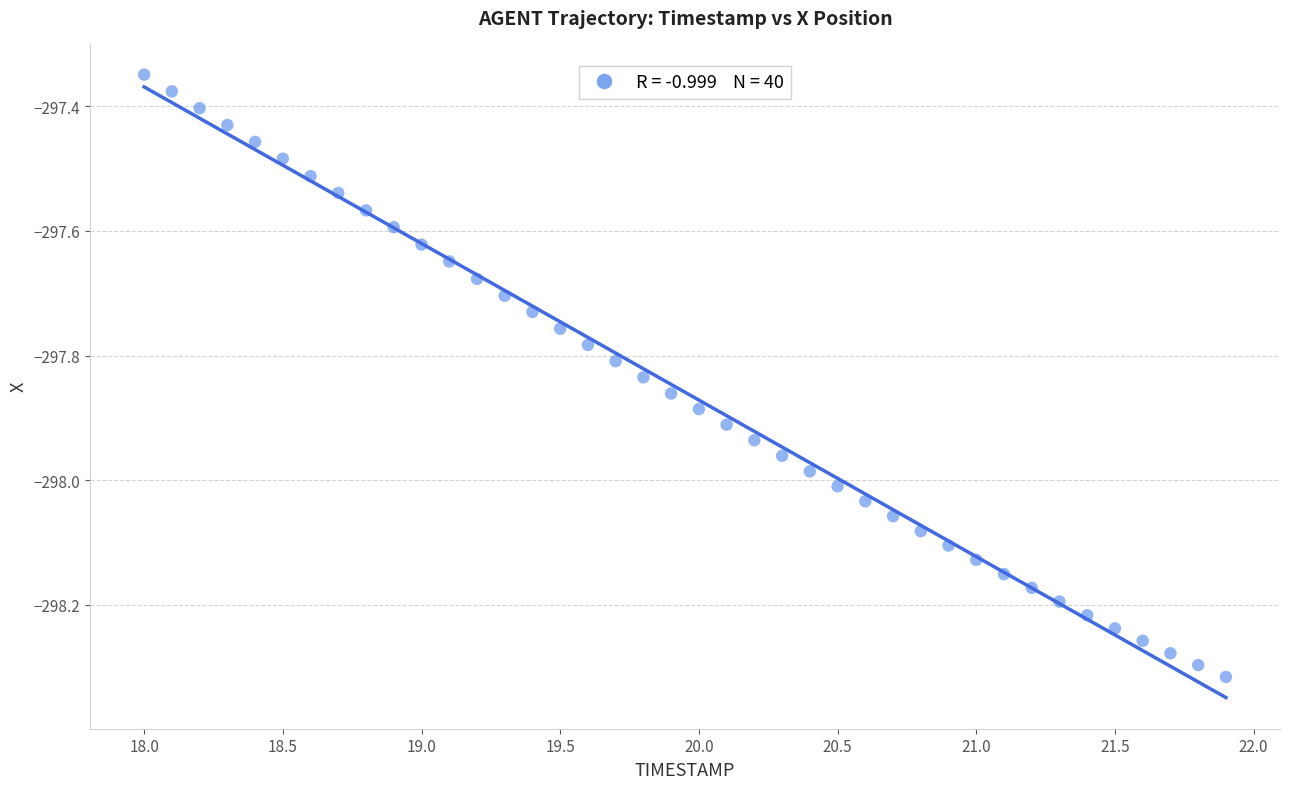

What is the range of X values (max minus min)?

3.9